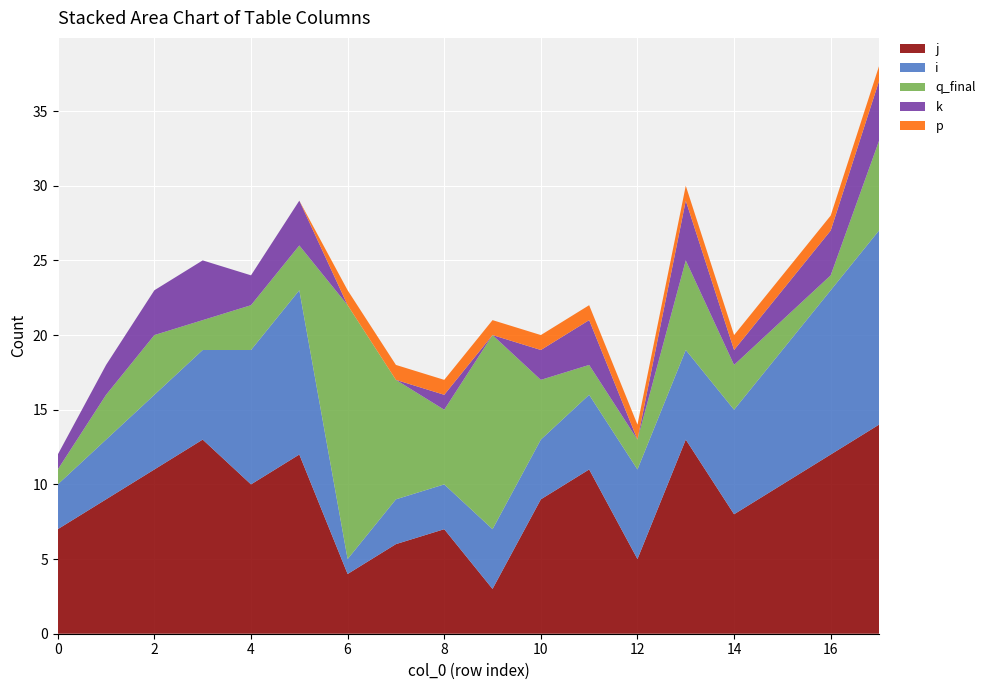

Reading left to right, transcribe all the data shown in this chart.

j: 0=7	1=9	2=11	3=13	4=10	5=12	6=4	7=6	8=7	9=3	10=9	11=11	12=5	13=13	14=8	15=10	16=12	17=14
i: 0=3	1=4	2=5	3=6	4=9	5=11	6=1	7=3	8=3	9=4	10=4	11=5	12=6	13=6	14=7	15=9	16=11	17=13
q_final: 0=1	1=3	2=4	3=2	4=3	5=3	6=17	7=8	8=5	9=13	10=4	11=2	12=2	13=6	14=3	15=2	16=1	17=6
k: 0=1	1=2	2=3	3=4	4=2	5=3	6=0	7=0	8=1	9=0	10=2	11=3	12=0	13=4	14=1	15=2	16=3	17=4
p: 0=0	1=0	2=0	3=0	4=0	5=0	6=1	7=1	8=1	9=1	10=1	11=1	12=1	13=1	14=1	15=1	16=1	17=1